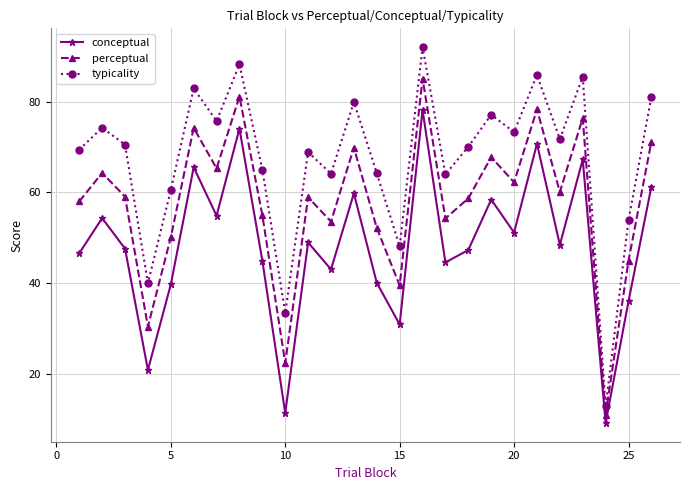

What is the value of the typicality point at the 15th from the left?

48.1